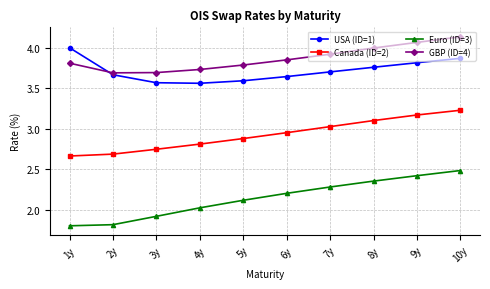

How many series are shown in this chart?

4